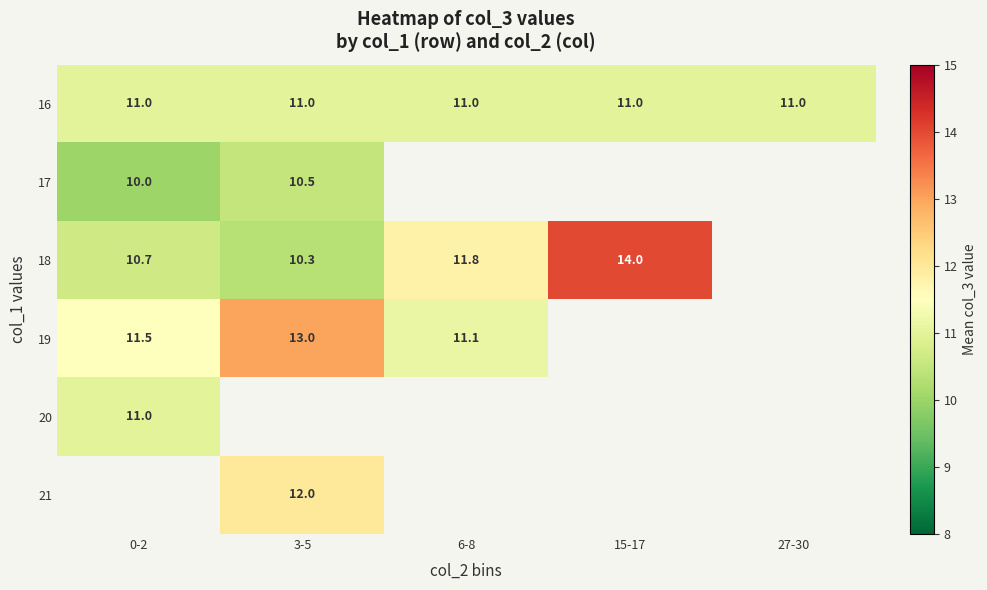

Between 27-30 and 3-5, which is larger?

27-30